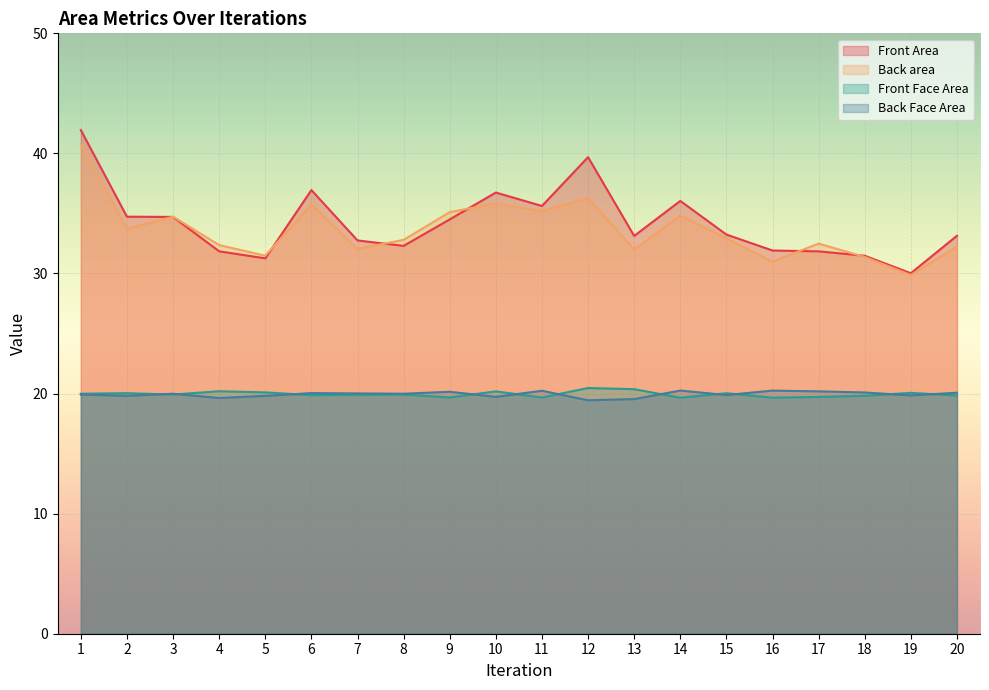

In Back Face Area, how many points are higher than both neighbors (excluding endpoints)?

6